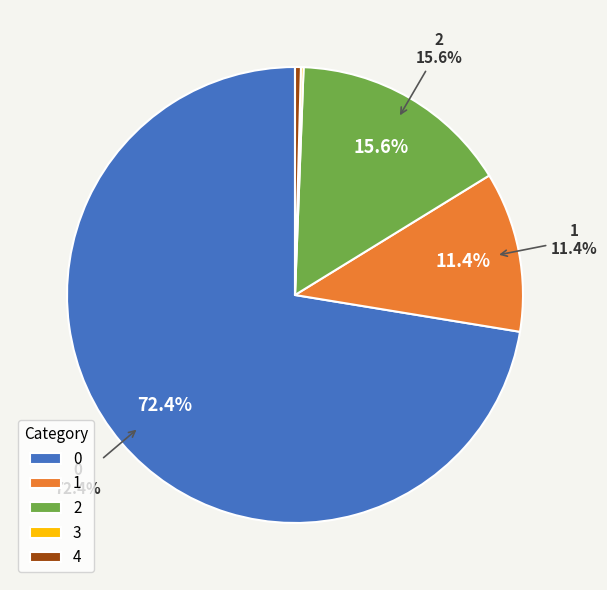

Is it true that 4 is 7% of the pie?

False